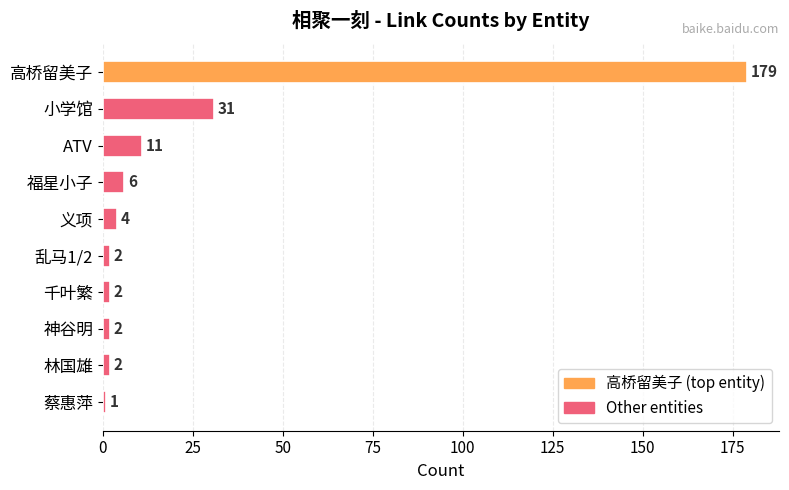

Which label corresponds to the smallest value in the chart?

蔡惠萍